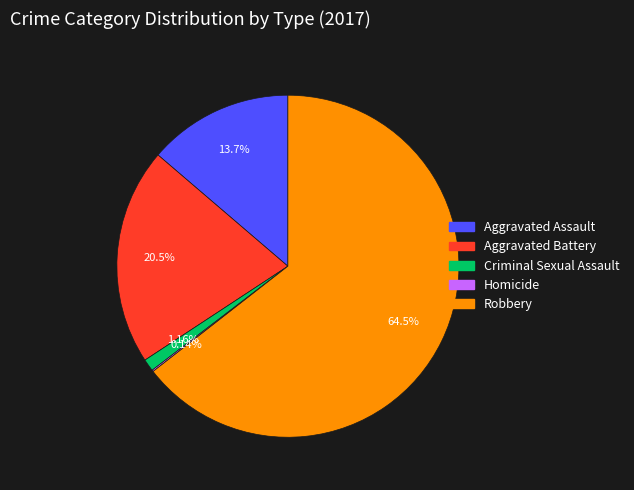

Which slice is the largest?

Robbery